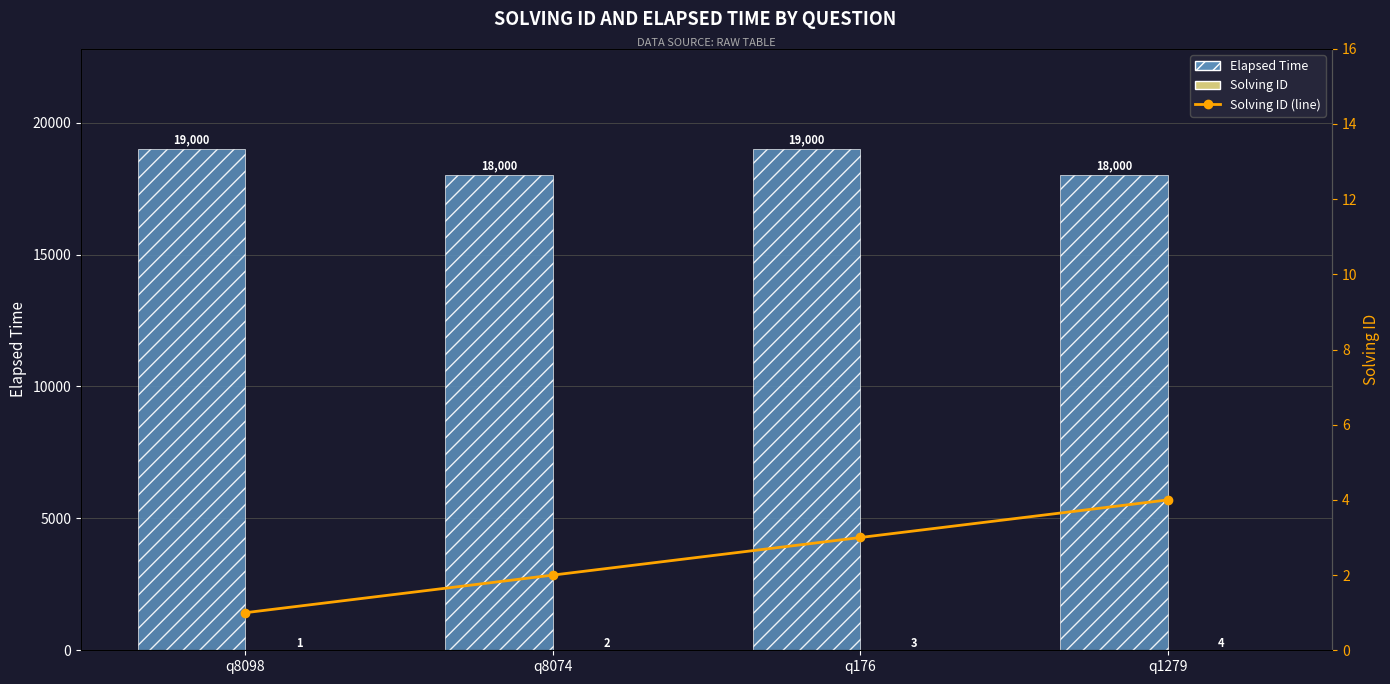

What position from the left is q8098?

1